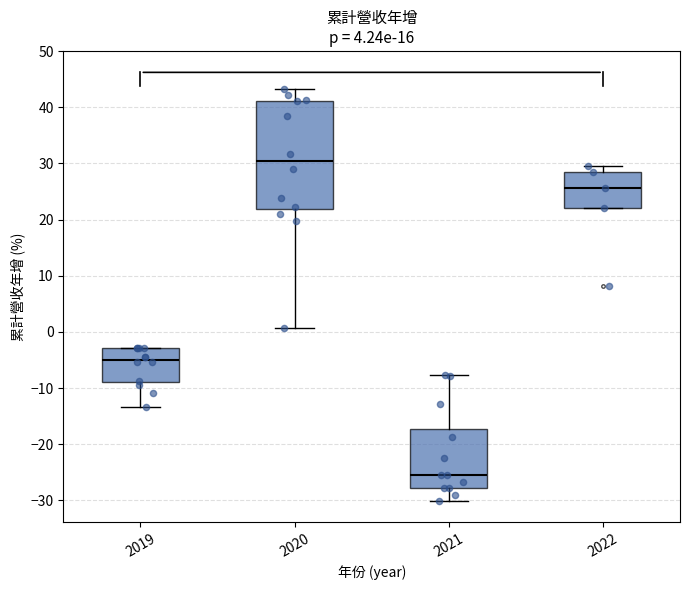

Which box's median line is the highest?

2020